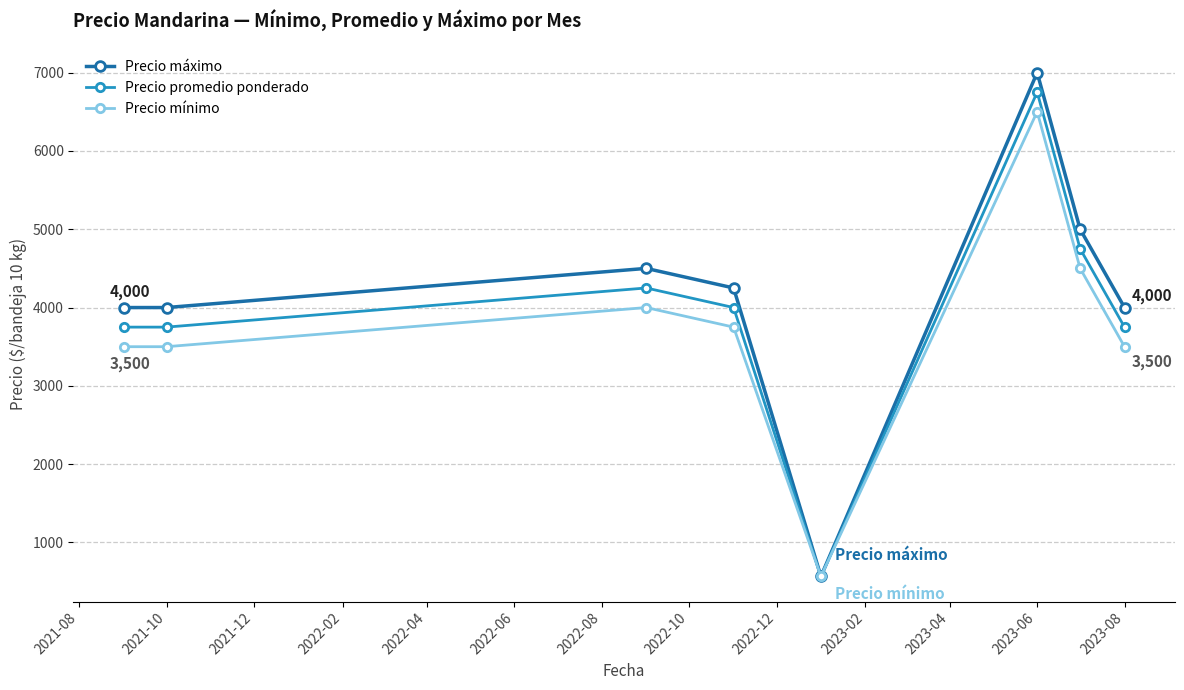

Reading right to left, transcribe all the data shown in this chart.

Precio máximo: 4000	5000	7000	567	4250	4500	4000	4000
Precio promedio ponderado: 3750	4750	6750	567	4000	4250	3750	3750
Precio mínimo: 3500	4500	6500	567	3750	4000	3500	3500